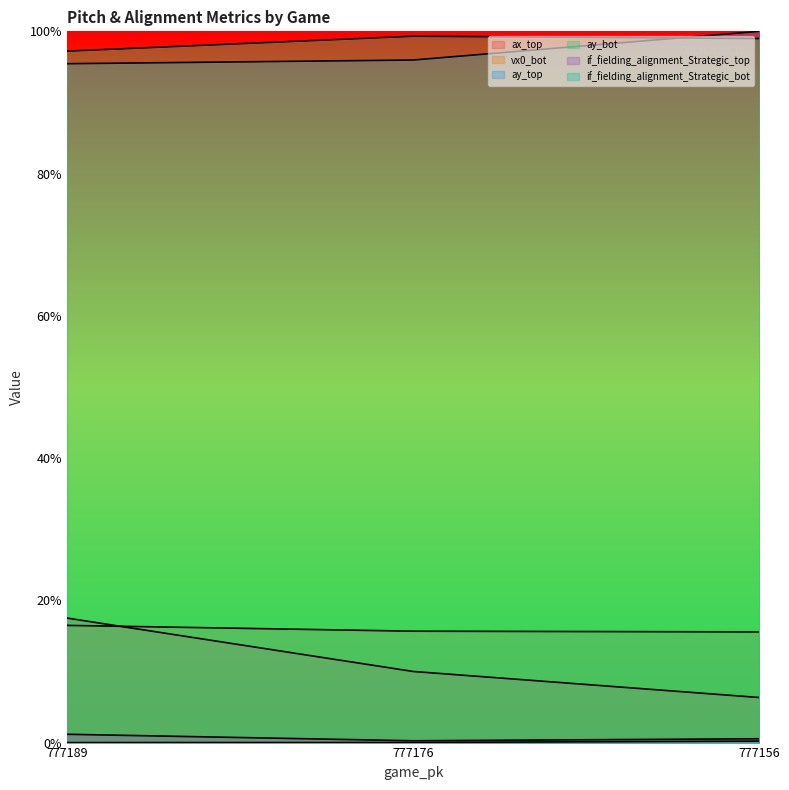

Is it true that if_fielding_alignment_Strategic_bot equals 0.0 at 777176?

True